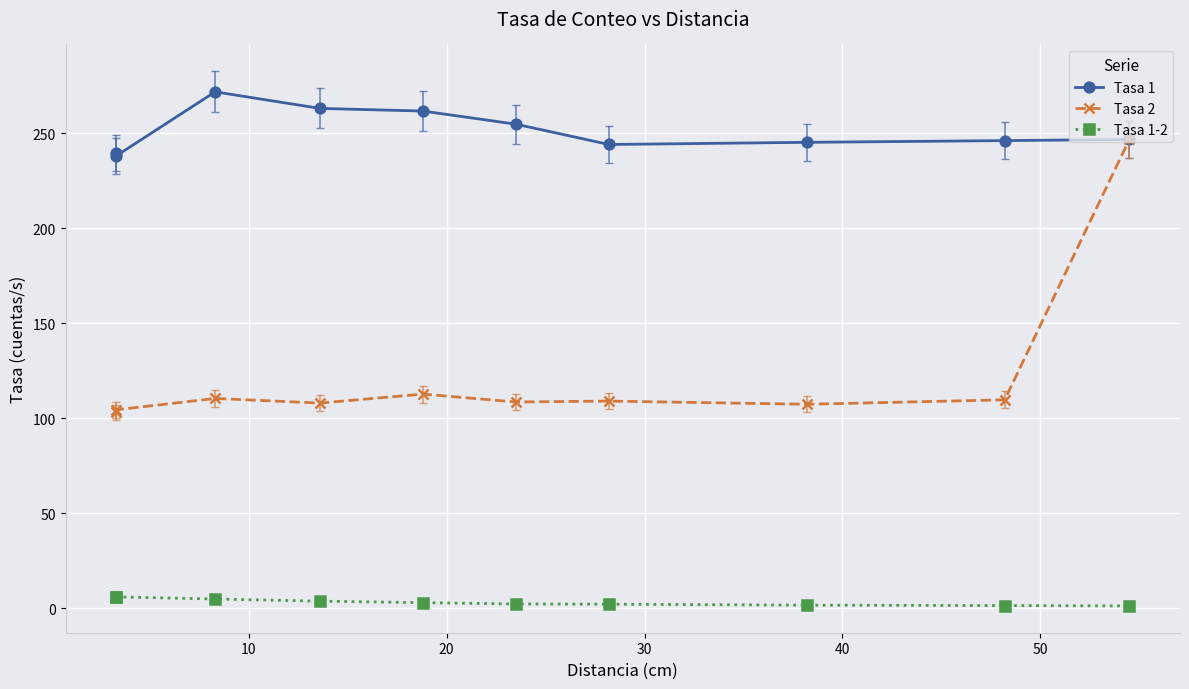

Reading left to right, list all the values displayed in this chart.

Tasa 1: 239.8	238.1	271.8	263.1	261.7	254.8	244.1	245.2	246.1	246.8
Tasa 2: 103.1	104.4	110.4	108.0	112.7	108.5	109.0	107.3	109.7	246.8
Tasa 1-2: 5.9	5.9	4.8	3.7	2.9	2.2	2.1	1.5	1.3	1.2